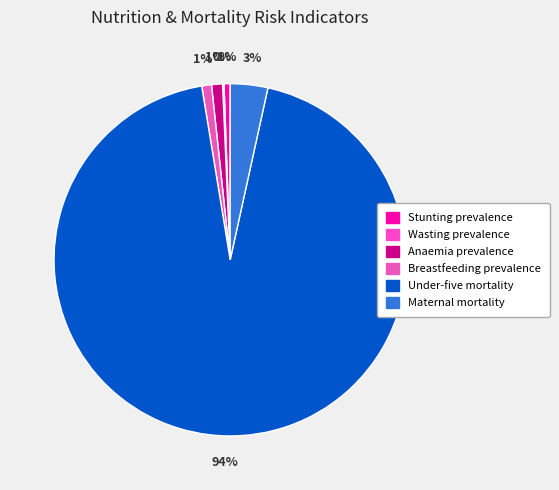

Does Under-five mortality account for over 50% of the chart?

Yes